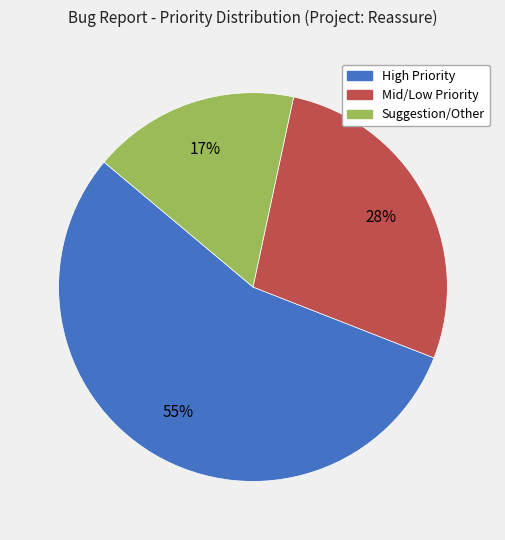

To the nearest percent, what portion does Mid/Low Priority represent?

28%